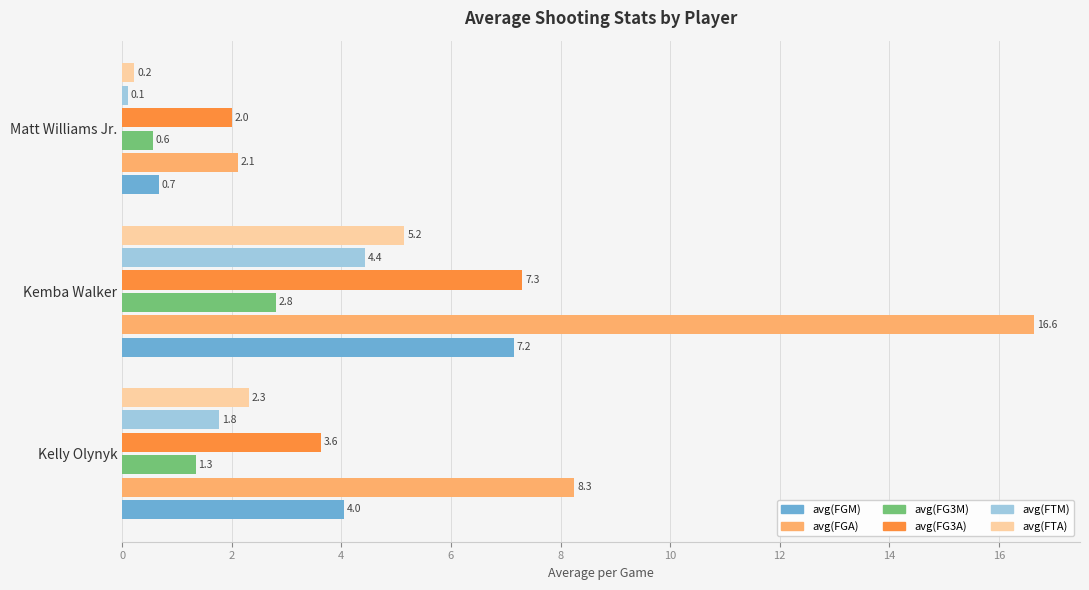

The value of avg(FG3A) at Kelly Olynyk is 3.6. True or false?

True